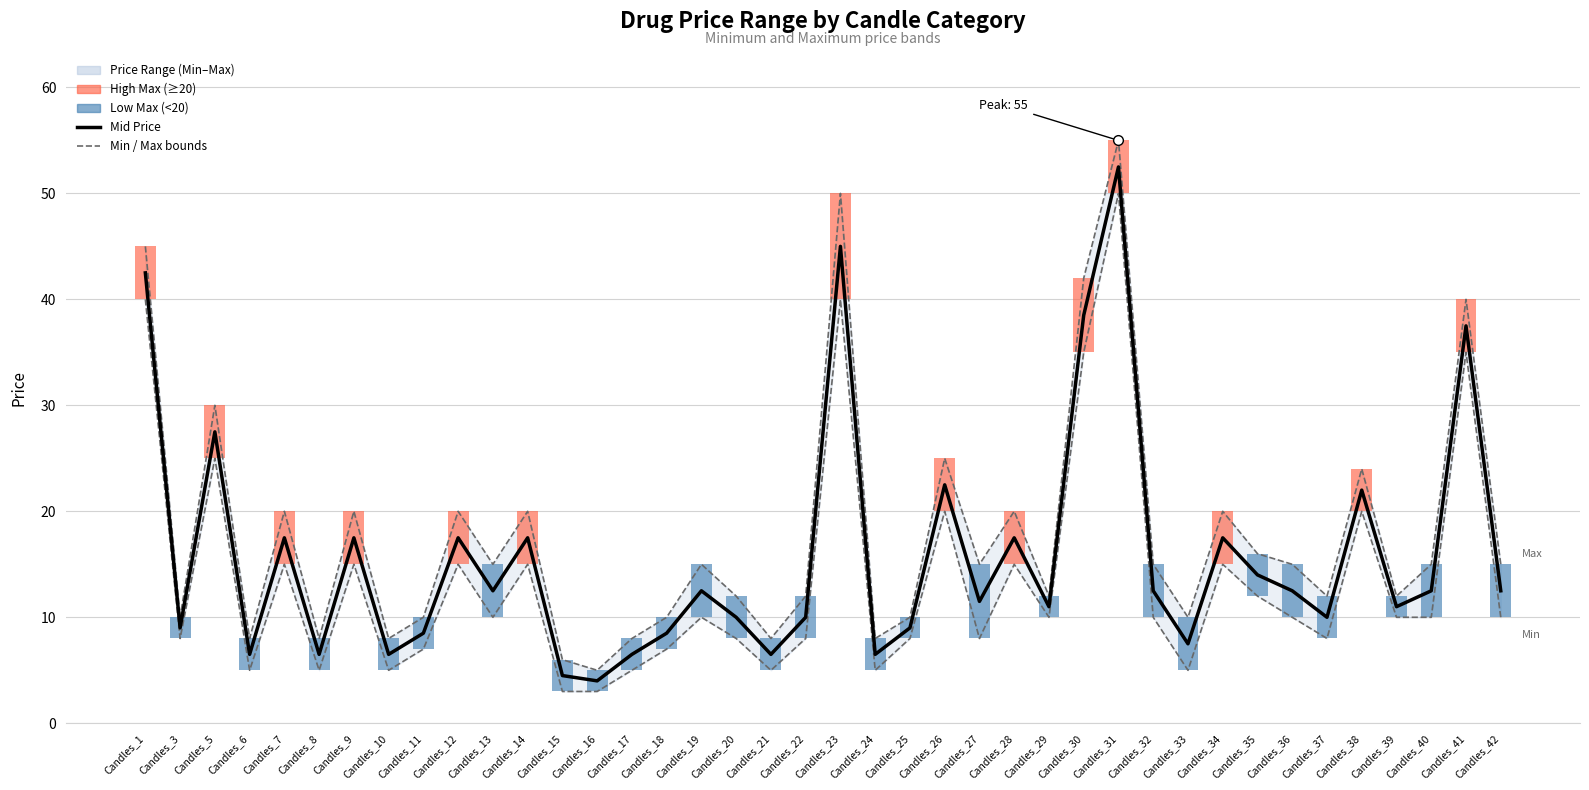

What is the difference between the Mid Price values at Candles_37 and Candles_6?

3.5